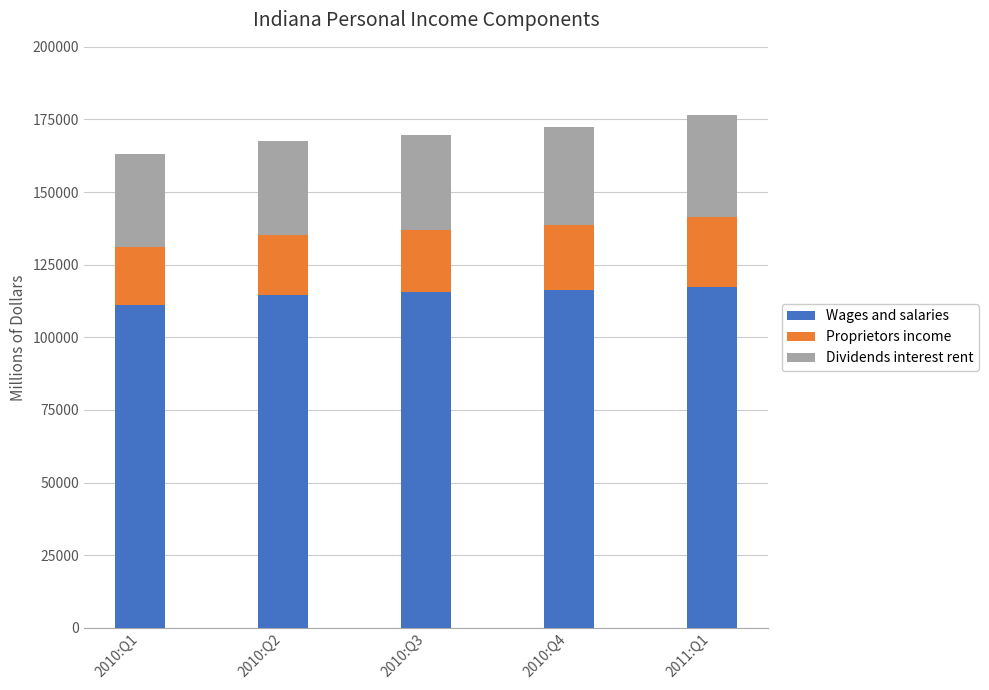

What is the difference between the Wages and salaries values at 2010:Q1 and 2010:Q3?

4328.2